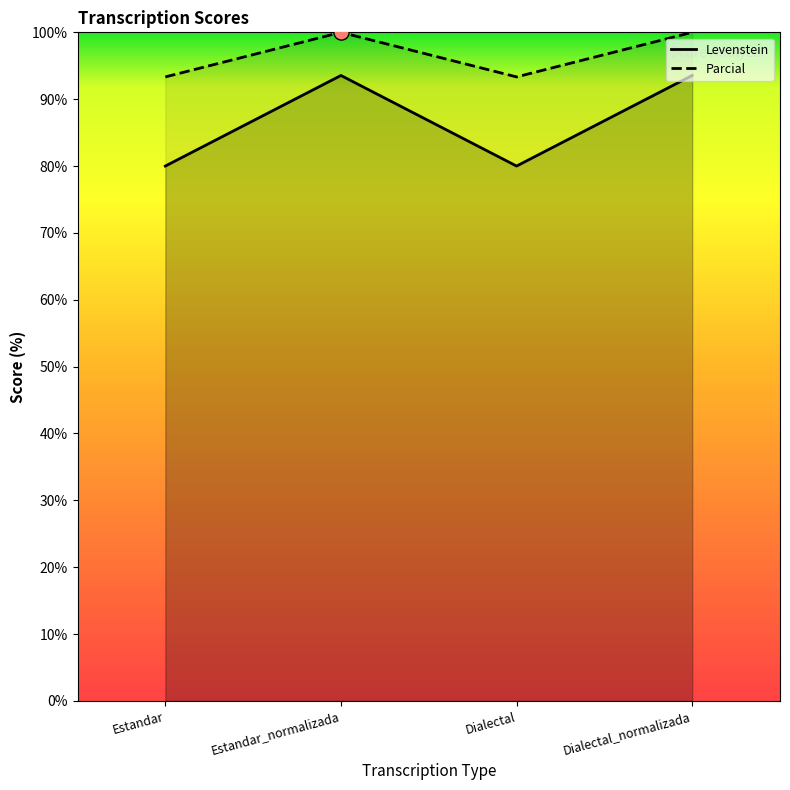

Which series has the widest spread of Y values?

Parcial